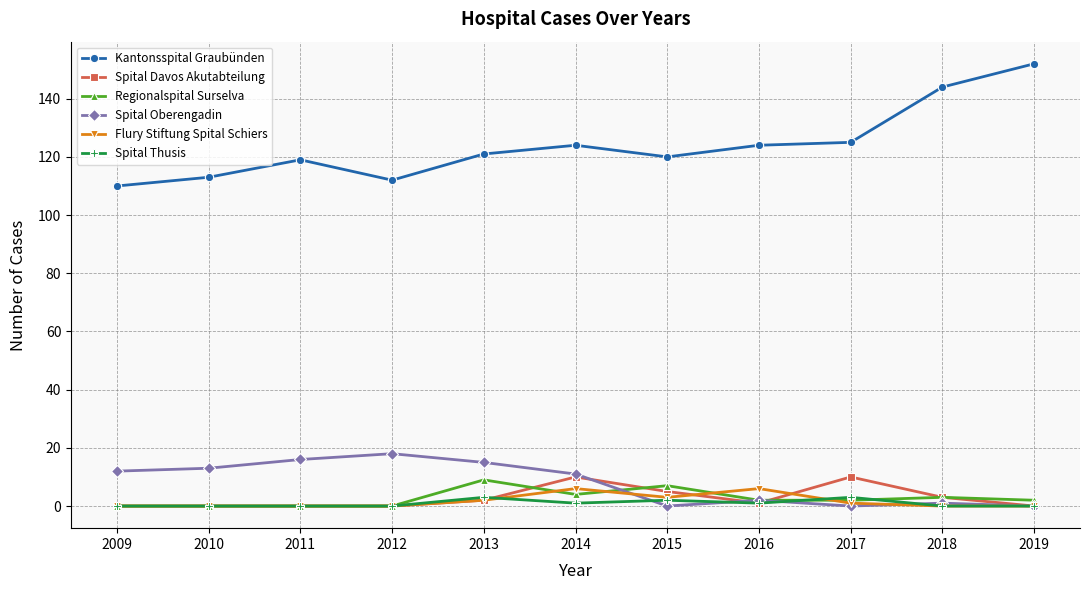

What is the sum of all Spital Oberengadin values?

88